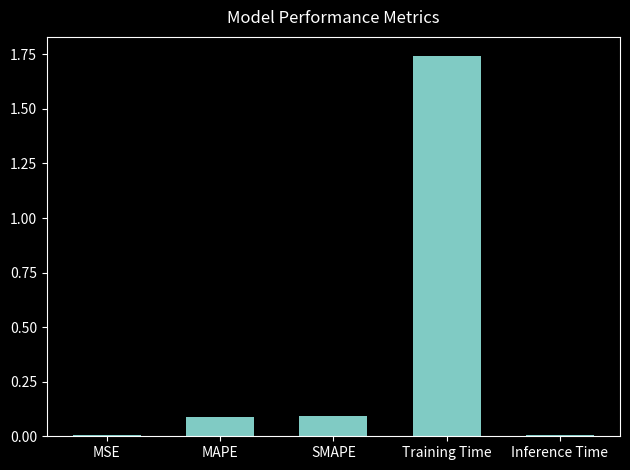

Are the bars grouped side by side (vs. stacked)?

No